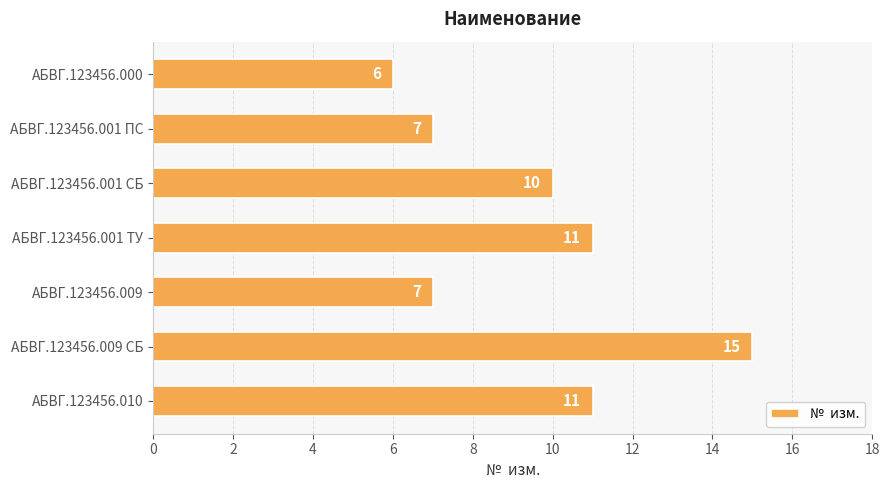

What is the average value?

10